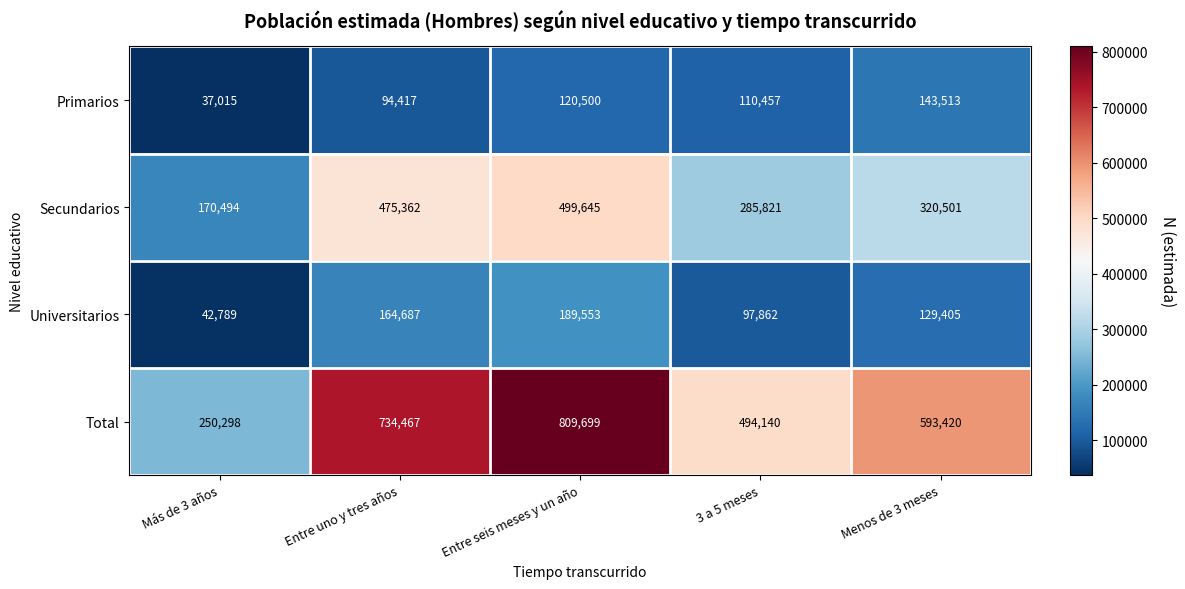

Read the Total value at 3 a 5 meses.

494140